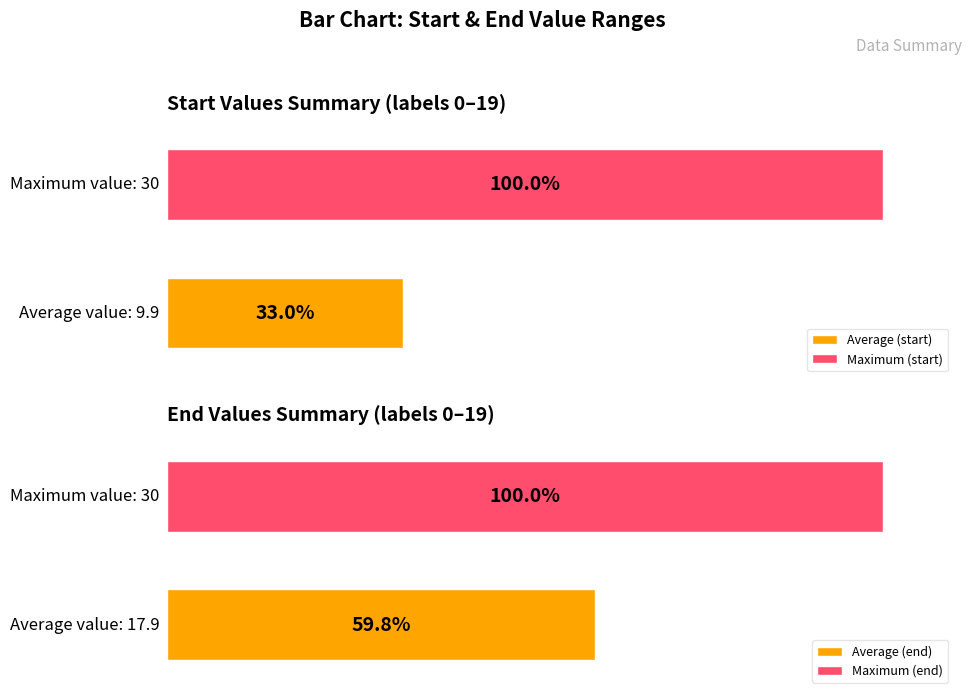

Where is start nearest to the value 15?

11